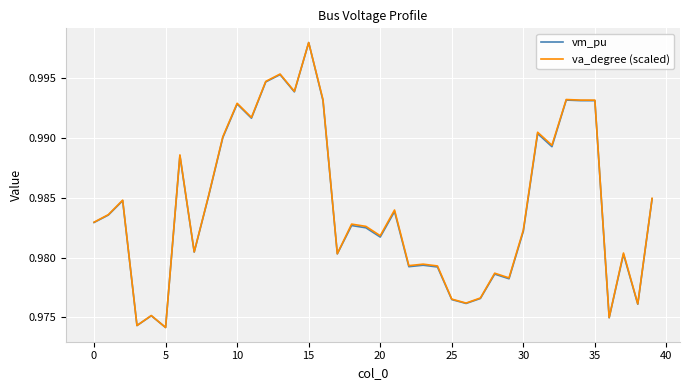

How many interior local valleys does the va_degree (scaled) series have?

13